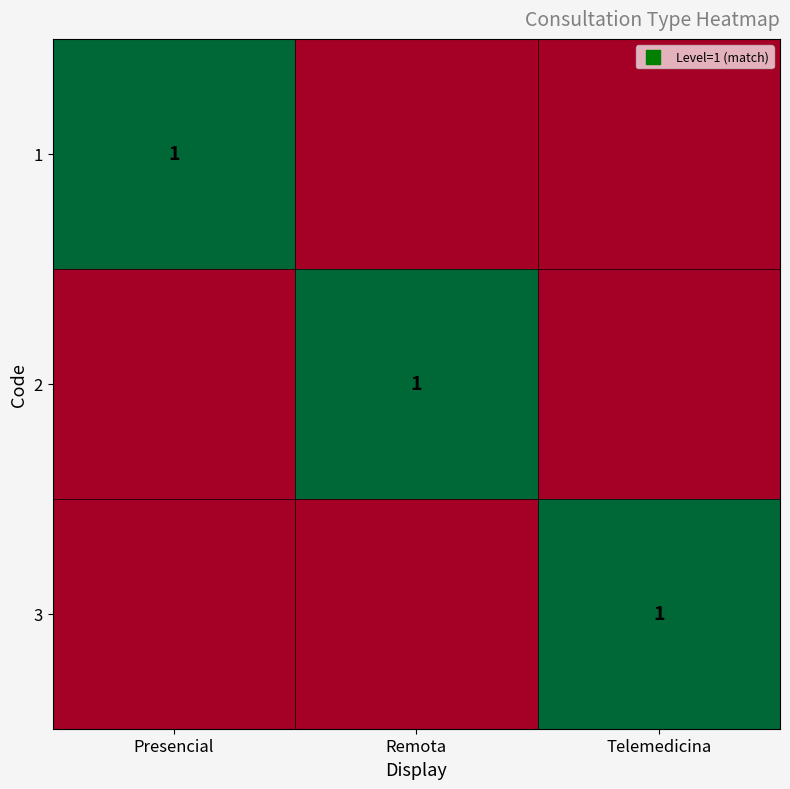

What is the spread (max minus min) of values at Telemedicina?

1